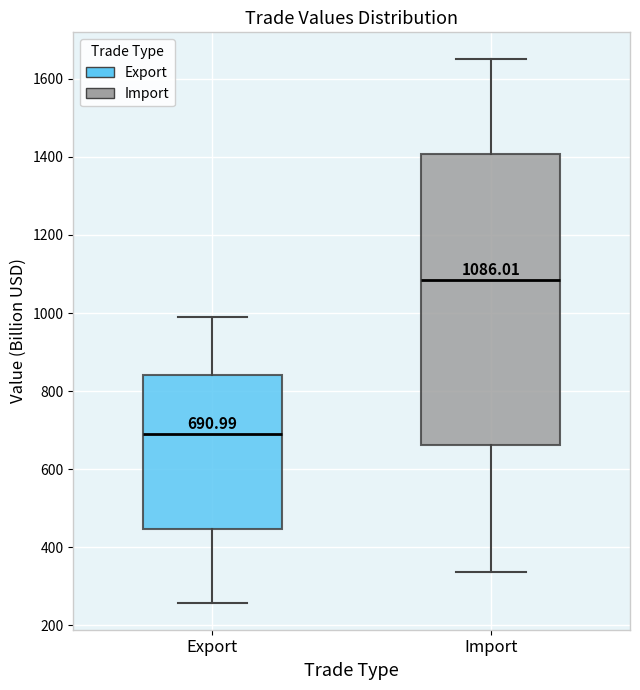

Which box has the lowest median line?

Export